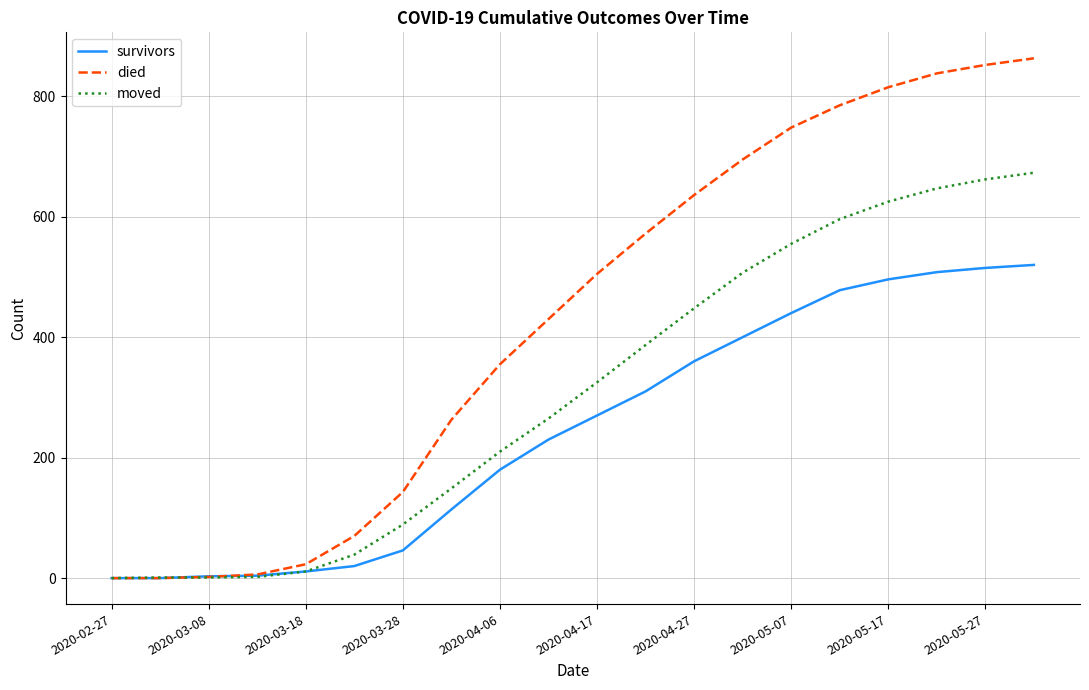

Which series has the largest range (max minus min)?

died